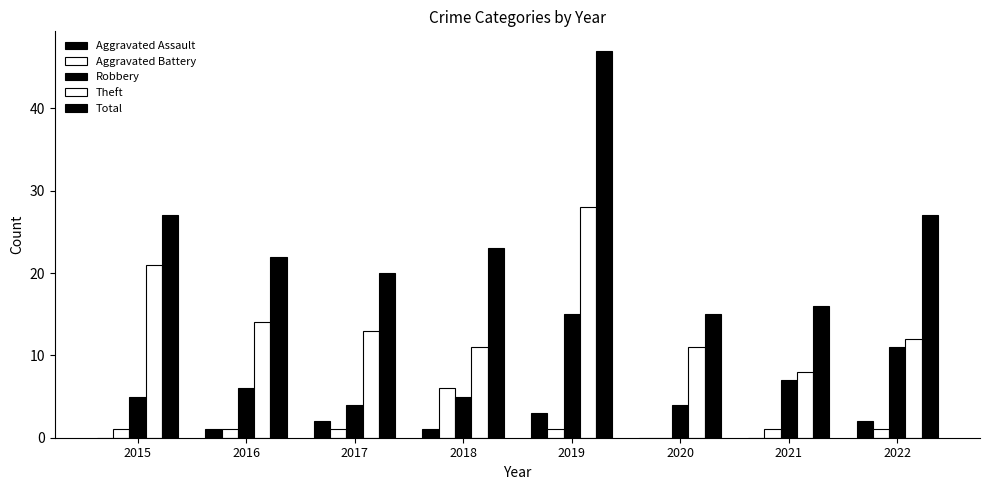

How many positive values does the Aggravated Battery series have?

7